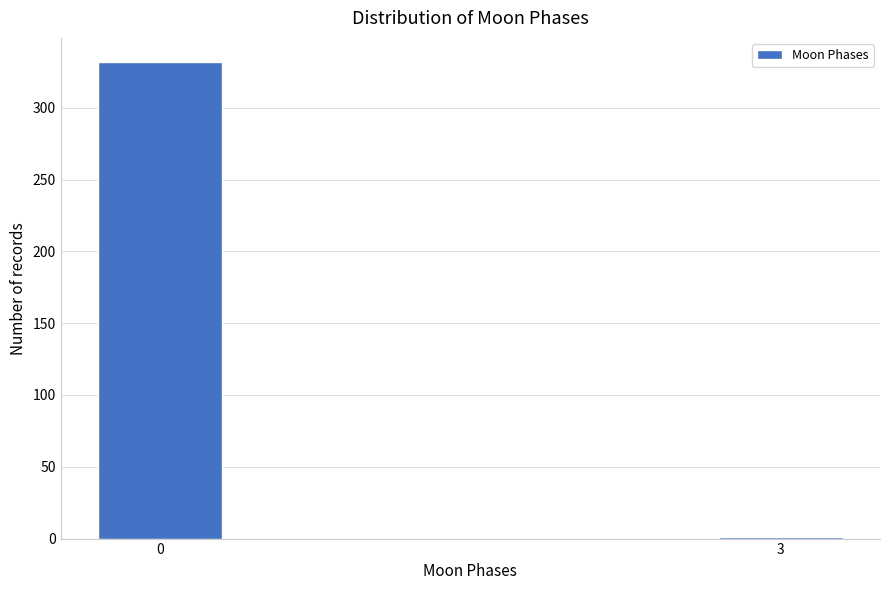

Reading right to left, extract all data points from this chart.

3=1	0=332